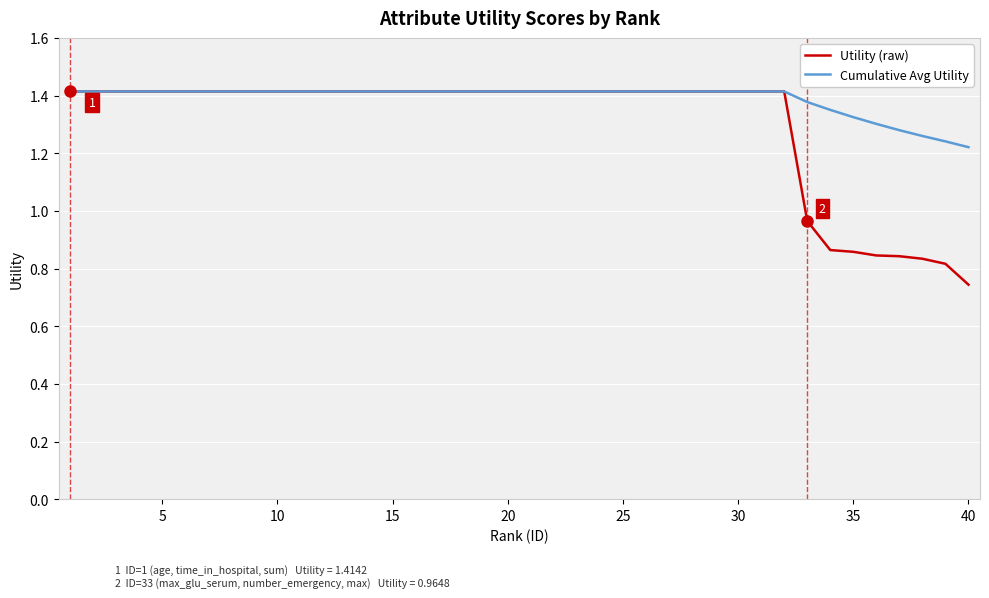

Which series has the largest total across all categories?

Cumulative Avg Utility